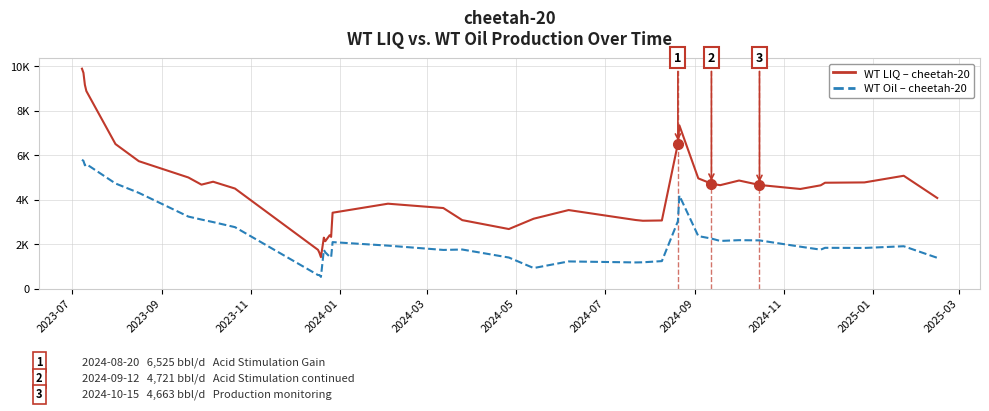

Reading left to right, transcribe all the data shown in this chart.

WT LIQ (cheetah-20): 9896.3	9710.2	9166.0	8890.1	6503.0	5733.9	5000.2	4677.4	4808.6	4502.3	1742.9	1601.2	1413.1	2291.3	2131.4	2401.3	2325.7	3413.9	3819.6	3624.4	3080.1	2678.8	3143.8	3533.1	3085.6	3051.6	3065.1	6525.5	7347.2	4959.8	4721.2	4653.3	4862.8	4662.9	4482.0	4646.8	4763.3	4777.4	5076.8	4077.0
WT Oil (cheetah-20): 5799.2	5747.3	5548.3	5600.9	4729.5	4308.1	3240.1	3105.8	2992.3	2764.6	608.3	608.5	525.7	1737.4	1630.5	1434.8	1405.3	2090.4	1932.5	1738.9	1757.4	1396.7	923.6	1221.2	1176.2	1182.6	1235.5	3028.8	4187.8	2361.2	2251.2	2143.6	2178.3	2168.4	1885.9	1751.4	1833.9	1827.7	1905.1	1383.9